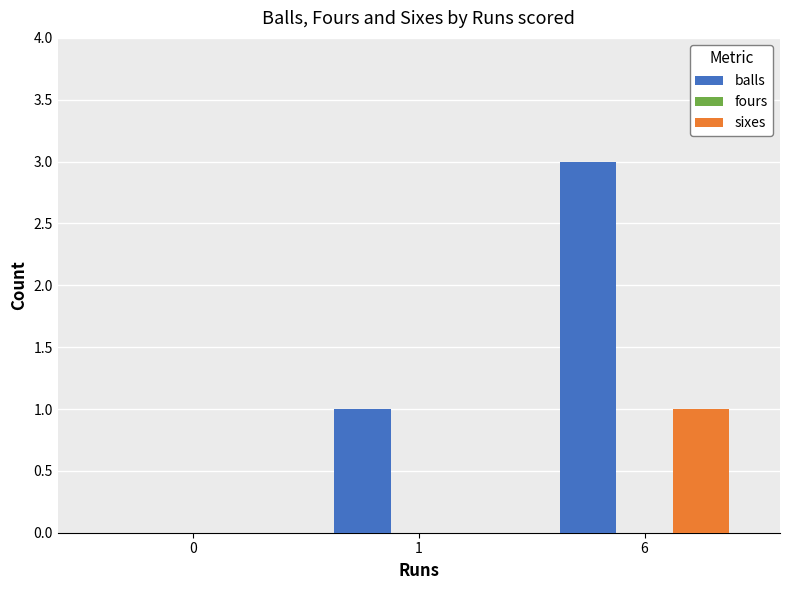

Reading left to right, what are all the values shown in this chart?

balls: 0=0	1=1	6=3
sixes: 0=0	1=0	6=1